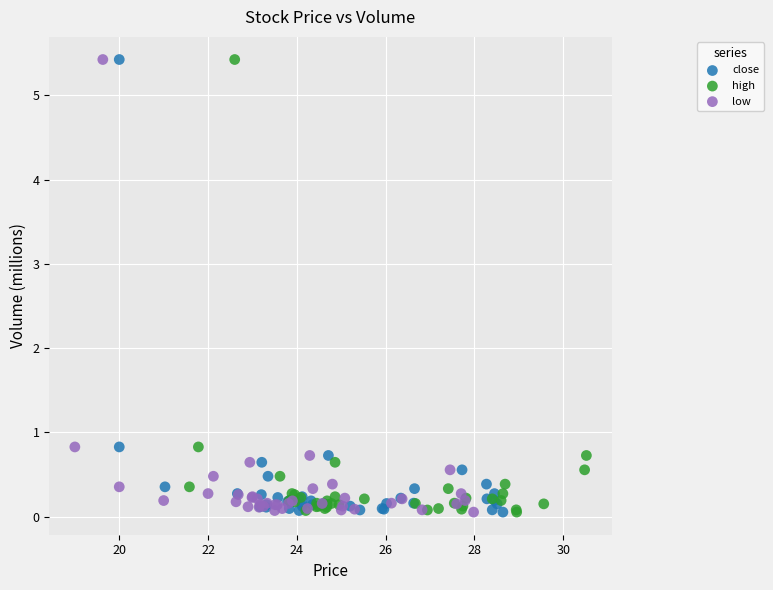

What are all the series names shown in the legend?

close, high, low